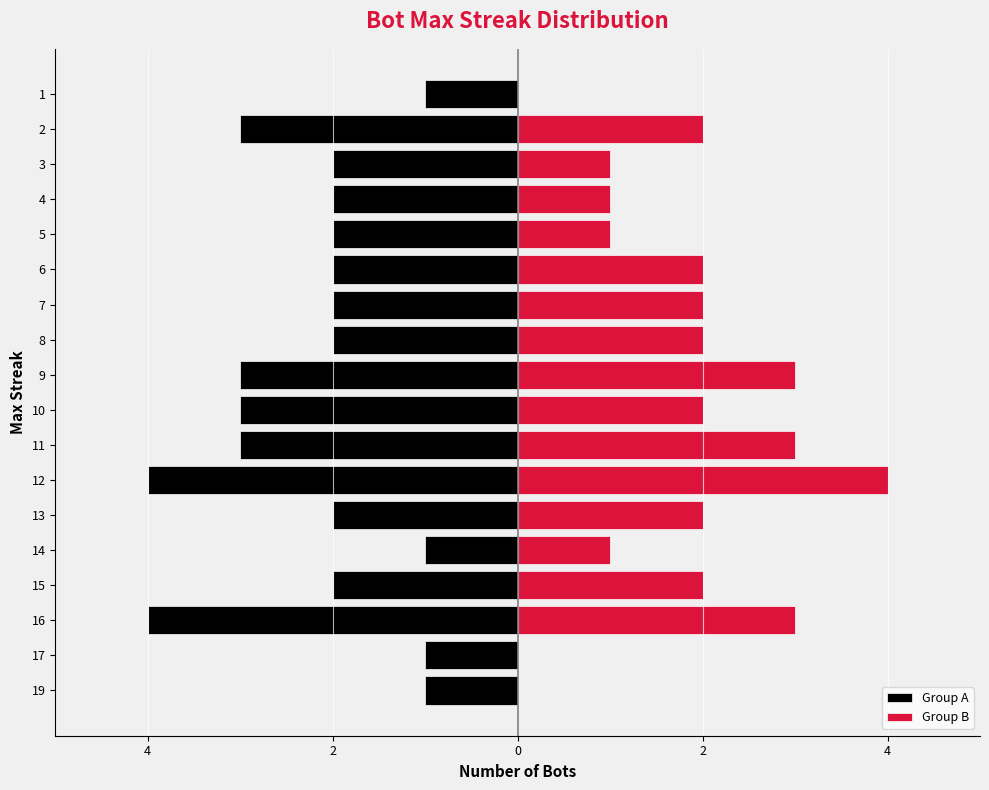

Count the Group B values in the range 1 to 2.

11